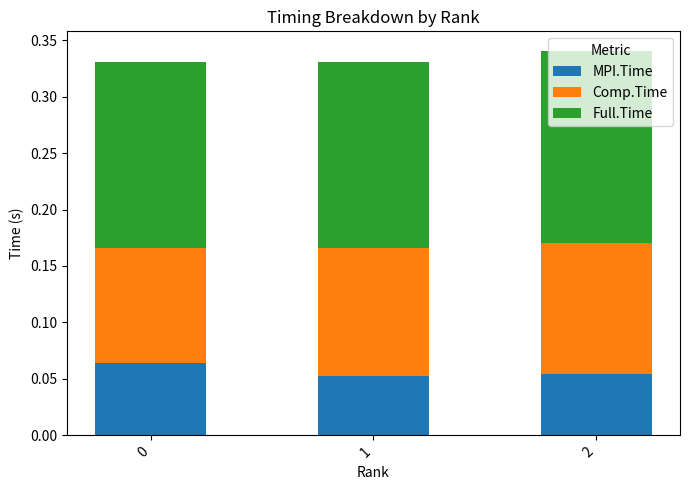

What is the total value across all series at 1?

0.3